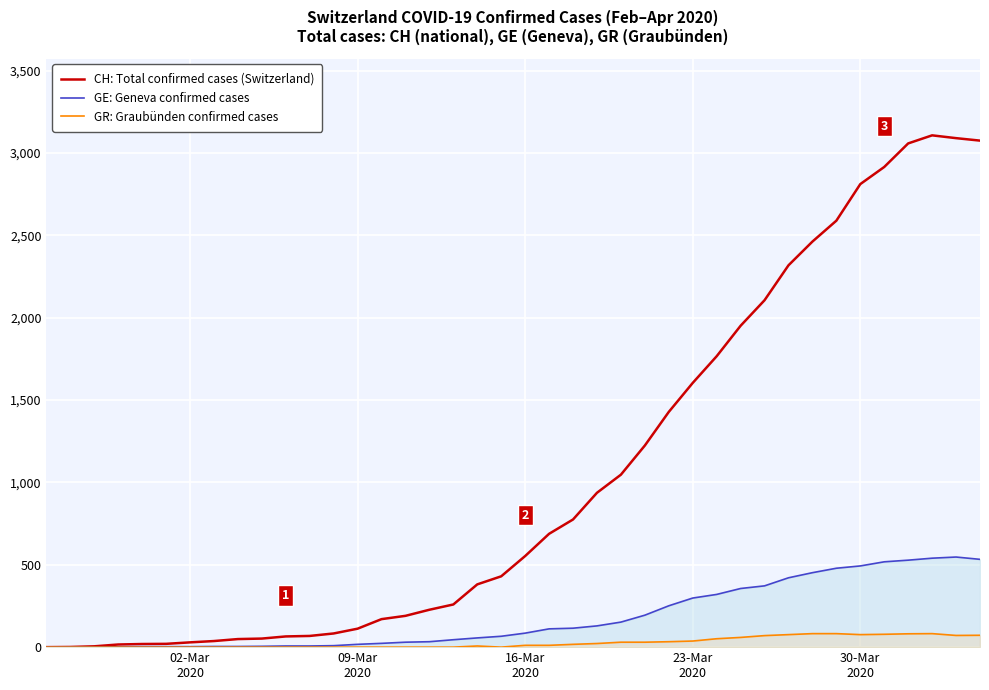

Does the chart display data point markers on the line(s)?

No